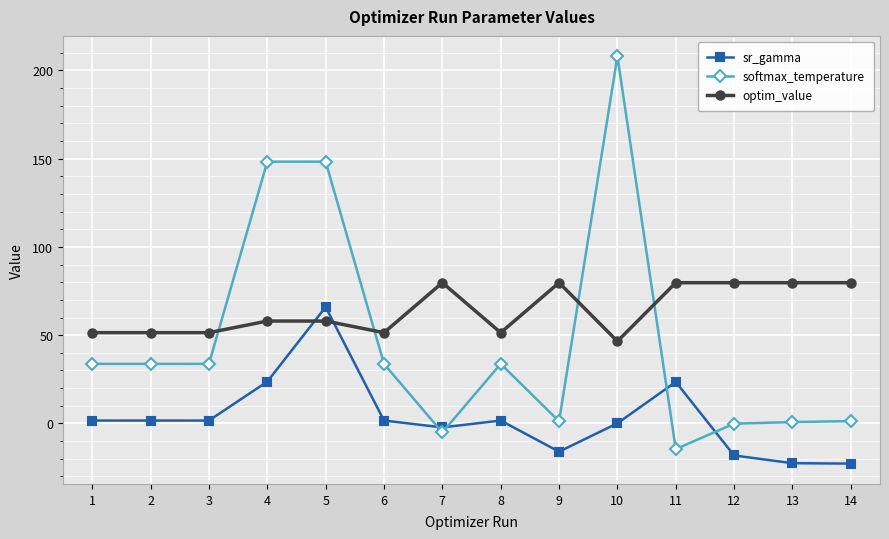

True or false: optim_value has more than 1 interior local peaks.

True